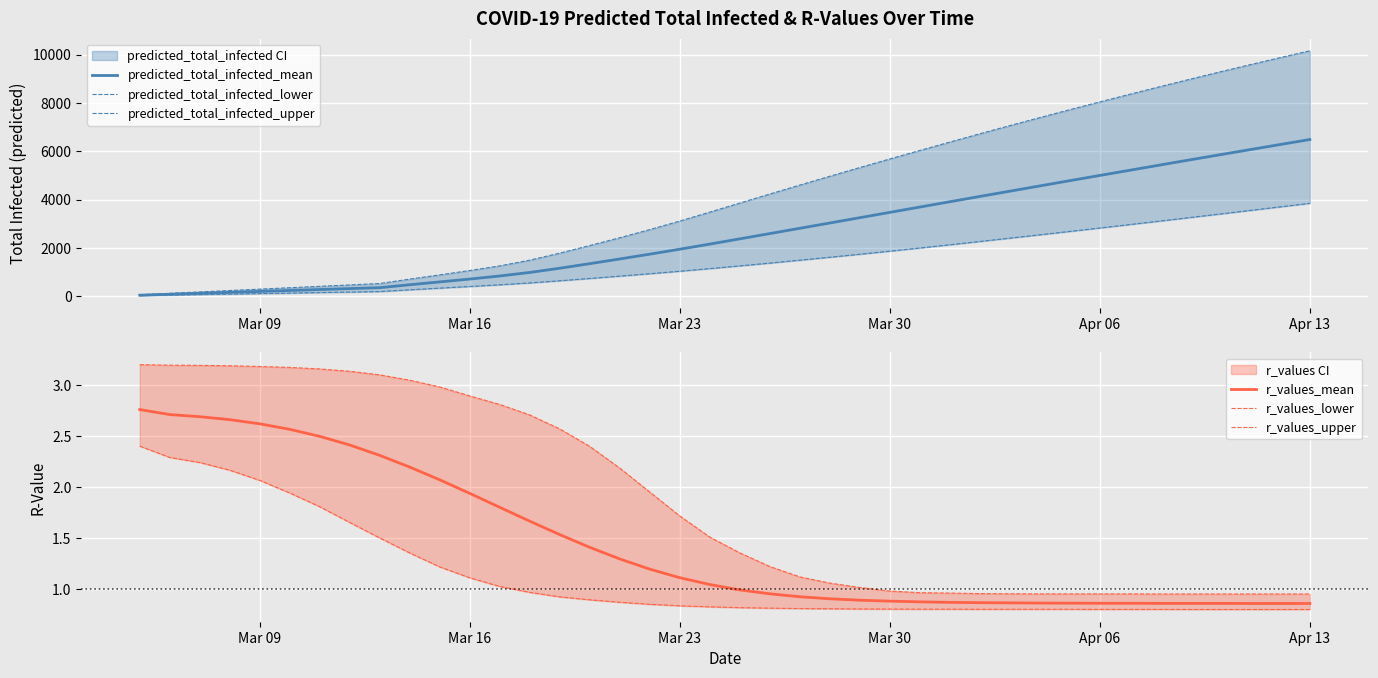

Reading left to right, list all the values displayed in this chart.

predicted_total_infected_mean: 39.0	78.0	117.0	156.0	195.0	234.0	273.0	312.0	350.0	472.0	589.0	707.0	834.0	980.0	1155.0	1344.0	1538.0	1737.0	1942.0	2154.0	2371.0	2589.0	2808.0	3027.0	3247.0	3467.0	3687.0	3907.0	4126.0	4344.0	4562.0	4780.0	4996.0	5211.0	5426.0	5640.0	5852.0	6063.0	6274.0	6483.0
predicted_total_infected_lower: 21.0	42.0	63.0	84.0	105.0	126.0	147.0	168.0	189.0	262.0	331.0	399.0	469.0	547.0	636.0	731.0	828.0	928.0	1031.0	1139.0	1252.0	1368.0	1488.0	1610.0	1734.0	1862.0	1992.0	2126.0	2263.0	2400.0	2539.0	2679.0	2820.0	2963.0	3107.0	3253.0	3399.0	3546.0	3694.0	3841.0
predicted_total_infected_upper: 58.0	116.0	174.0	232.0	290.0	348.0	406.0	464.0	522.0	705.0	879.0	1060.0	1253.0	1489.0	1779.0	2095.0	2417.0	2754.0	3108.0	3478.0	3853.0	4227.0	4597.0	4962.0	5323.0	5679.0	6030.0	6377.0	6720.0	7059.0	7391.0	7718.0	8040.0	8357.0	8670.0	8978.0	9281.0	9578.0	9870.0	10156.0
r_values_mean: 2.8	2.7	2.7	2.7	2.6	2.6	2.5	2.4	2.3	2.2	2.1	1.9	1.8	1.7	1.5	1.4	1.3	1.2	1.1	1.0	1.0	0.9	0.9	0.9	0.9	0.9	0.9	0.9	0.9	0.9	0.9	0.9	0.9	0.9	0.9	0.9	0.9	0.9	0.9	0.9
r_values_lower: 2.4	2.3	2.2	2.2	2.1	1.9	1.8	1.6	1.5	1.4	1.2	1.1	1.0	1.0	0.9	0.9	0.9	0.8	0.8	0.8	0.8	0.8	0.8	0.8	0.8	0.8	0.8	0.8	0.8	0.8	0.8	0.8	0.8	0.8	0.8	0.8	0.8	0.8	0.8	0.8
r_values_upper: 3.2	3.2	3.2	3.2	3.2	3.2	3.2	3.1	3.1	3.0	3.0	2.9	2.8	2.7	2.6	2.4	2.2	1.9	1.7	1.5	1.4	1.2	1.1	1.1	1.0	1.0	1.0	1.0	1.0	0.9	0.9	0.9	0.9	0.9	0.9	0.9	0.9	0.9	0.9	0.9